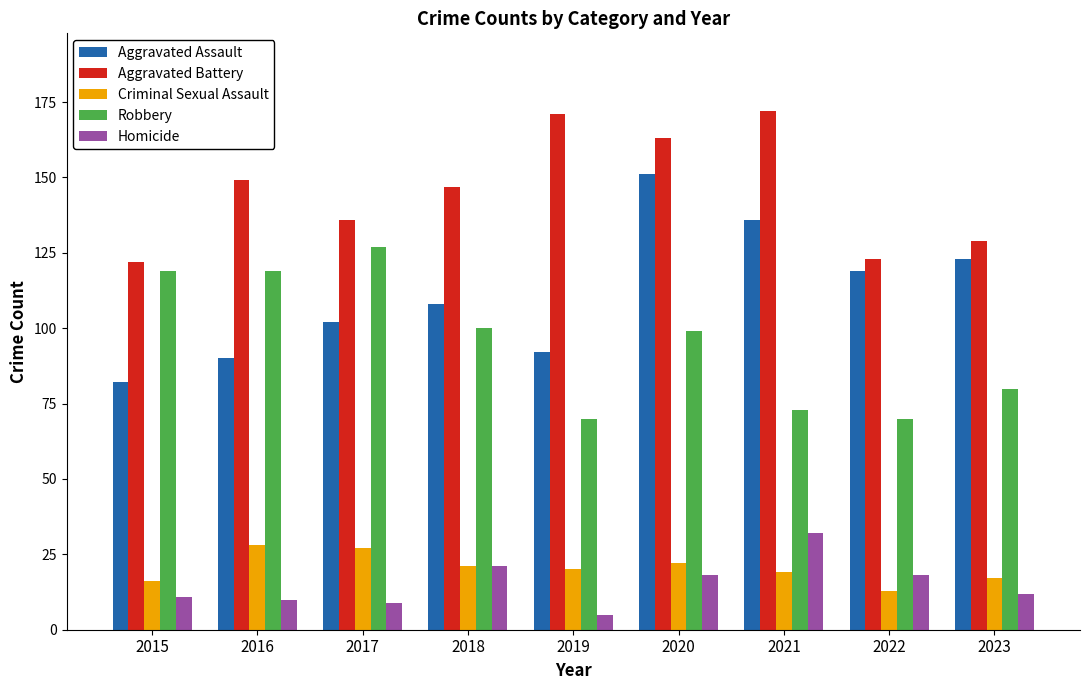

What is the minimum value for Homicide?

5